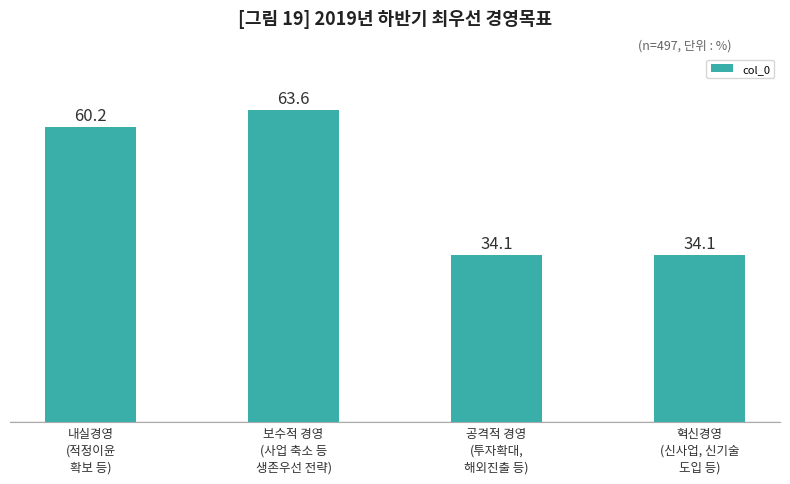

How many categories are shown in the chart?

4